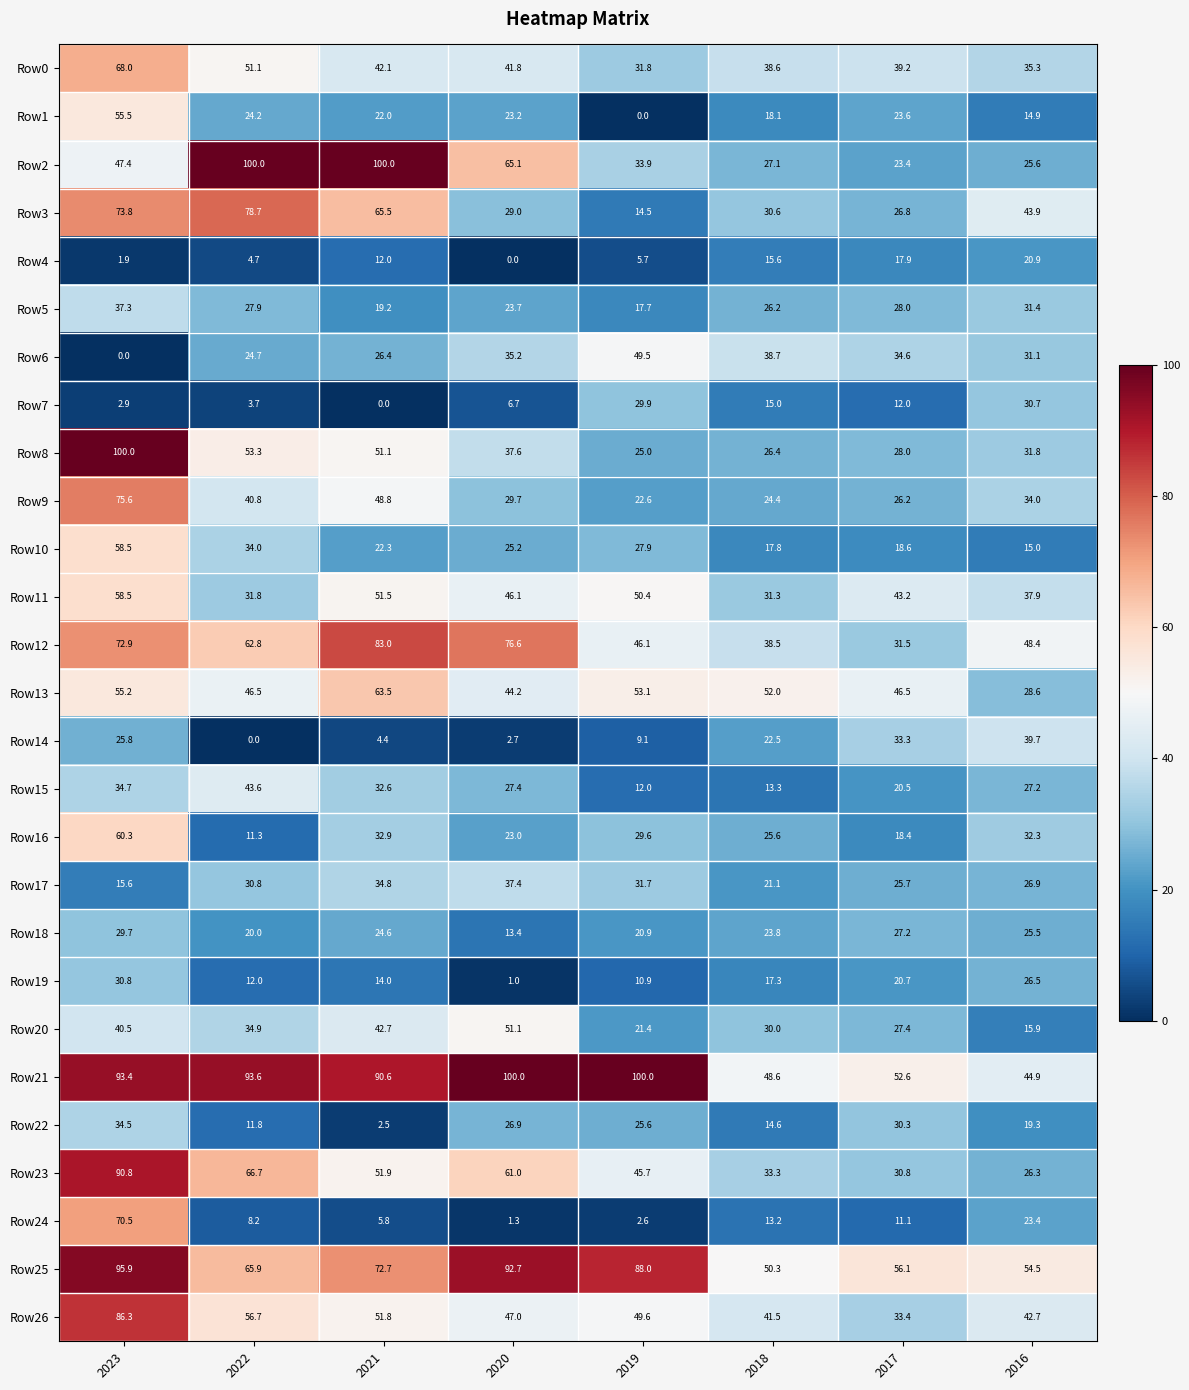

Rank the categories by Row4 value from highest to lowest.

2016, 2017, 2018, 2021, 2019, 2022, 2023, 2020